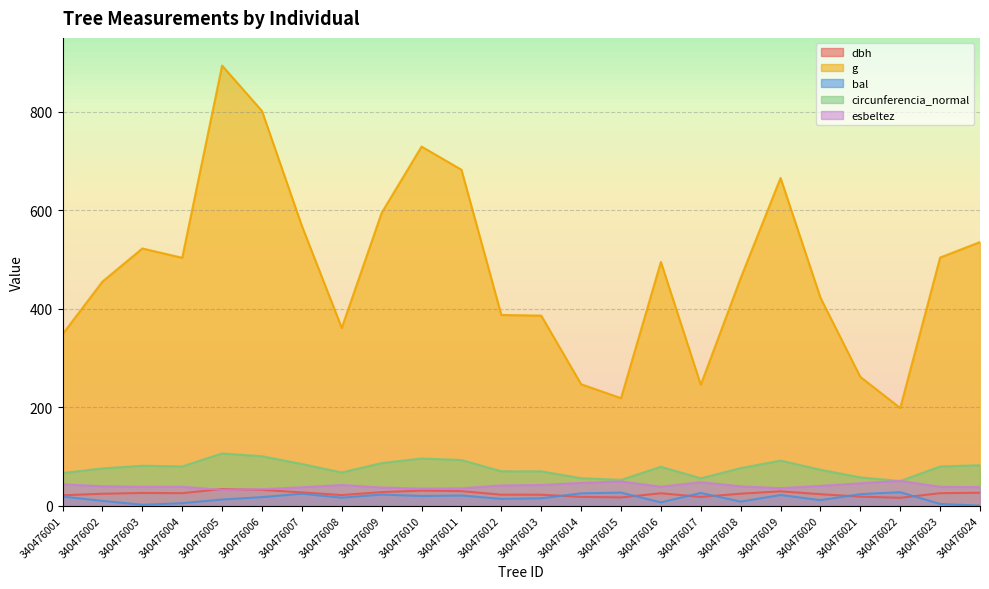

At which category is the sum across all series the highest?

340476005